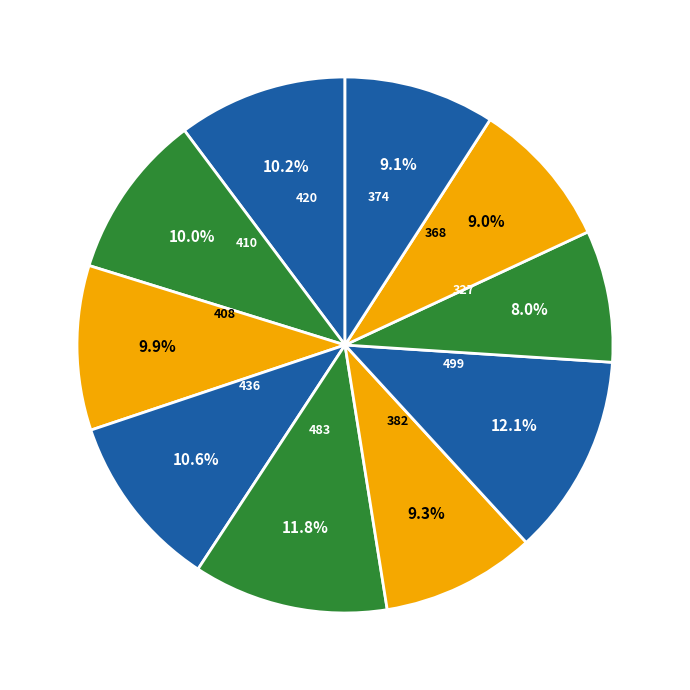

What is the smallest slice in the pie chart?

327